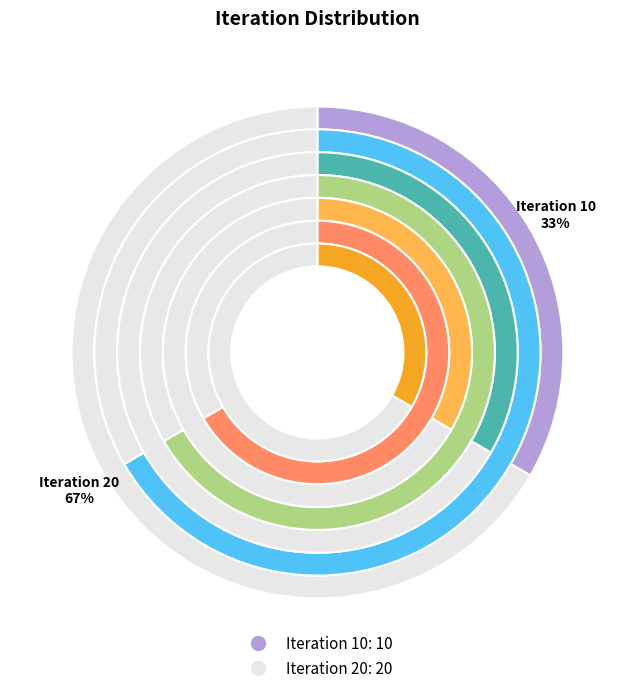

To the nearest percent, what portion does 20 represent?

67%